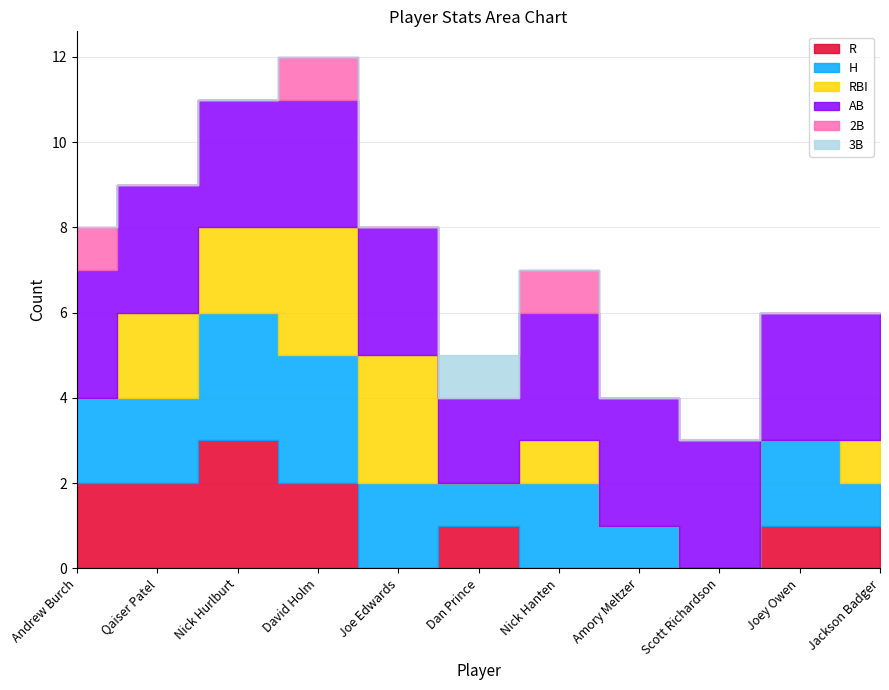

Which series changed the most between Qaiser Patel and Joe Edwards?

R